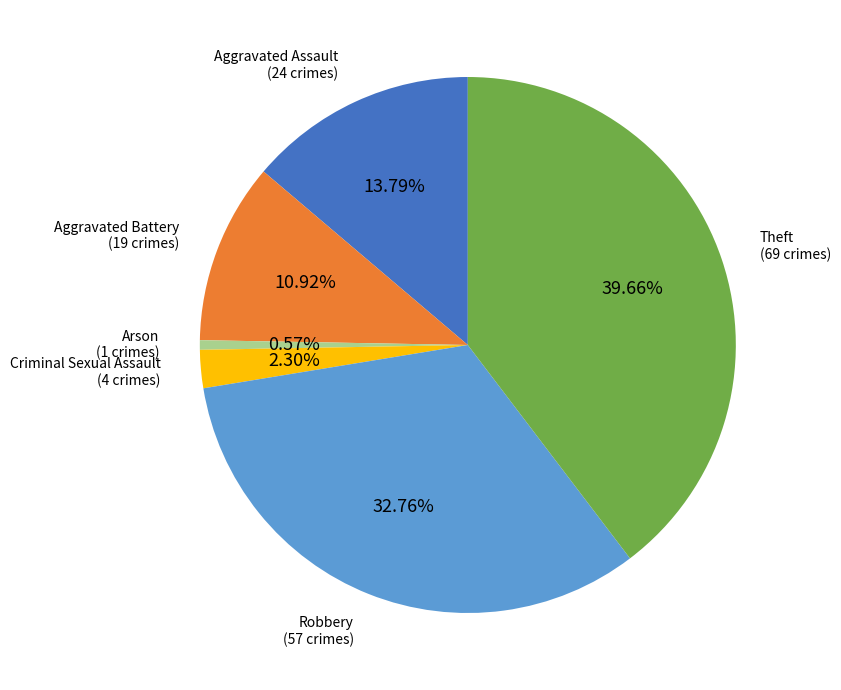

Does Robbery represent more than half of the total?

No